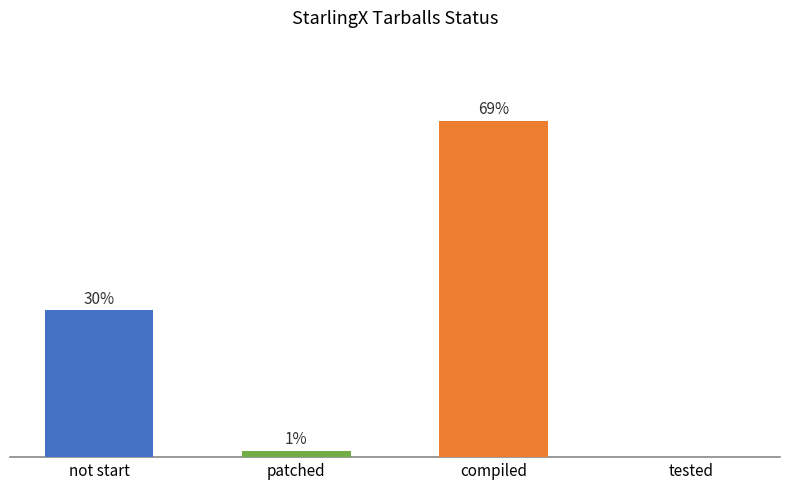

At which category does the chart reach its peak across all series?

compiled